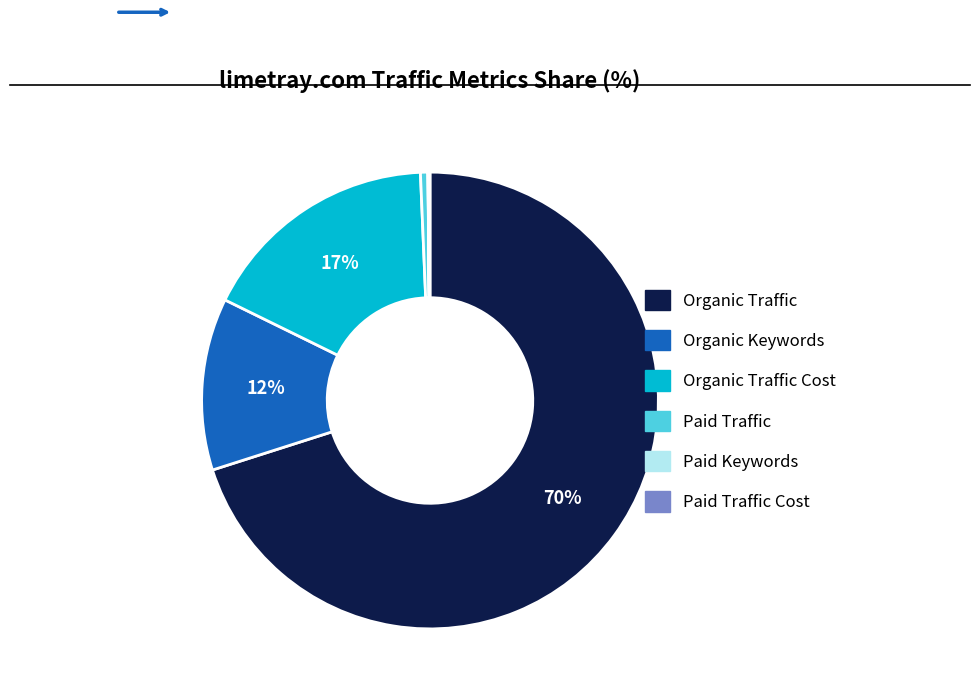

Is there a majority slice in this chart?

Yes